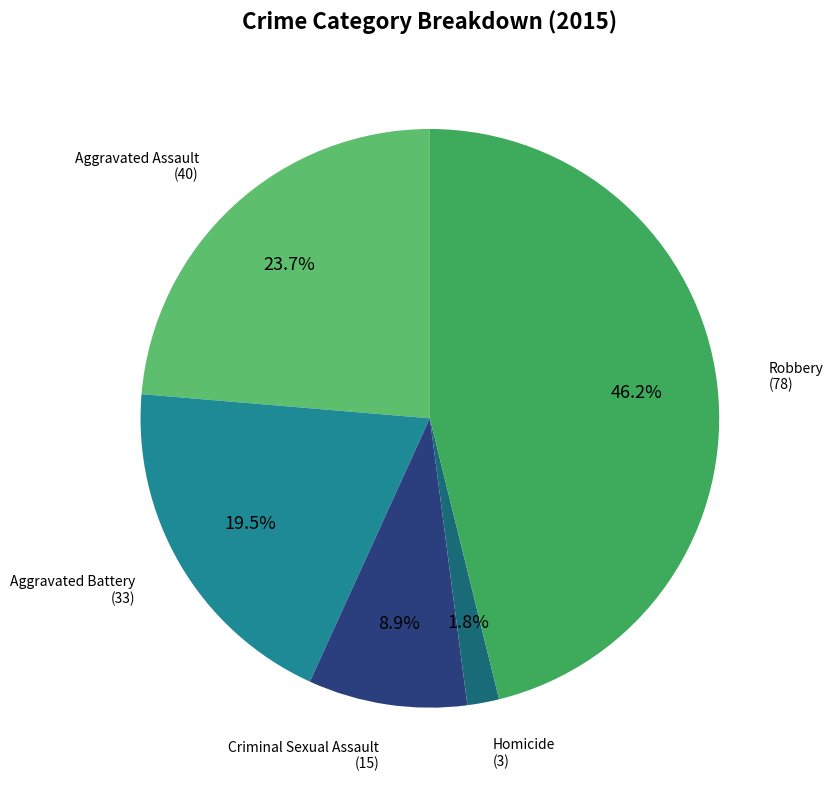

Is there a majority slice in this chart?

No